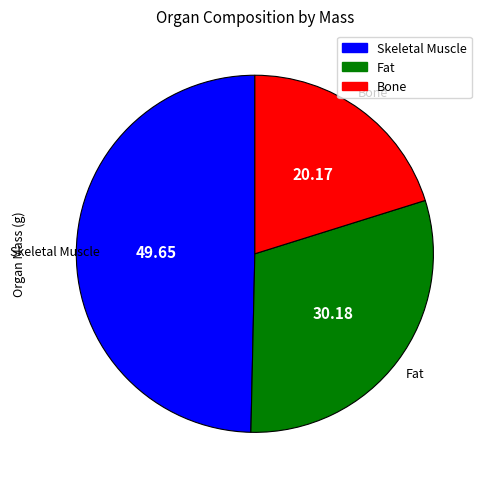

Is there a majority slice in this chart?

No